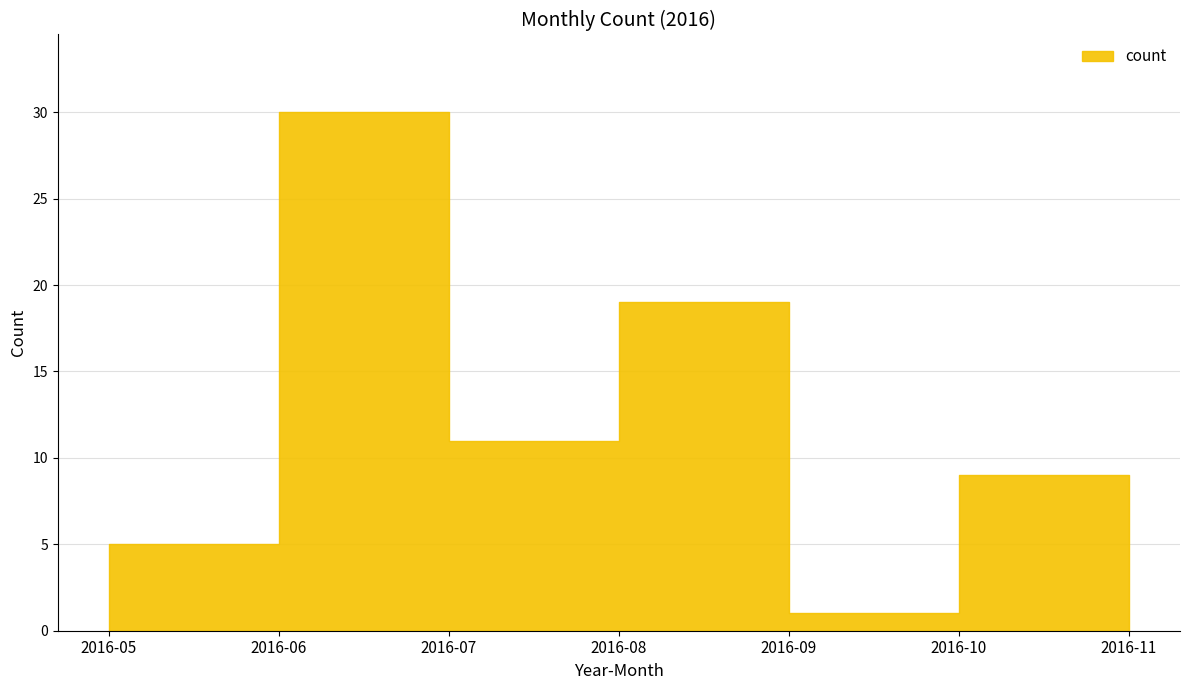

Where does the data first go above 9?

2016-06